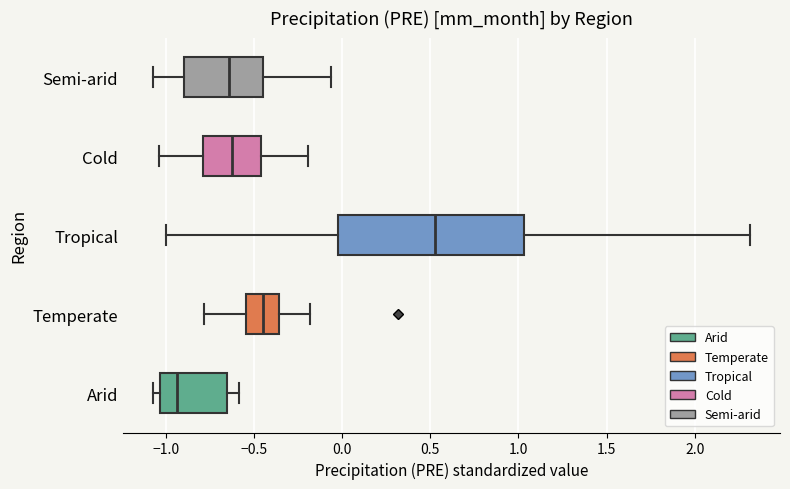

Which box has the furthest to the left median line?

Arid